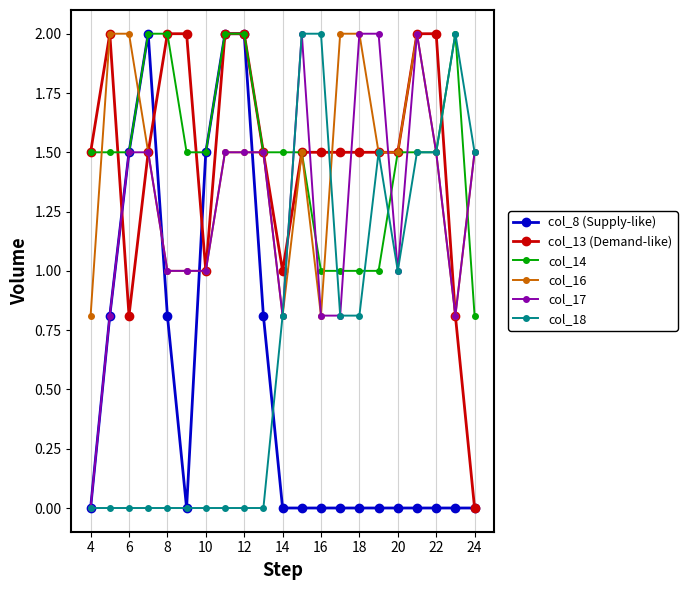

Which series ends up on top after the final intersection of col_16 and col_8 (Supply-like)?

col_16